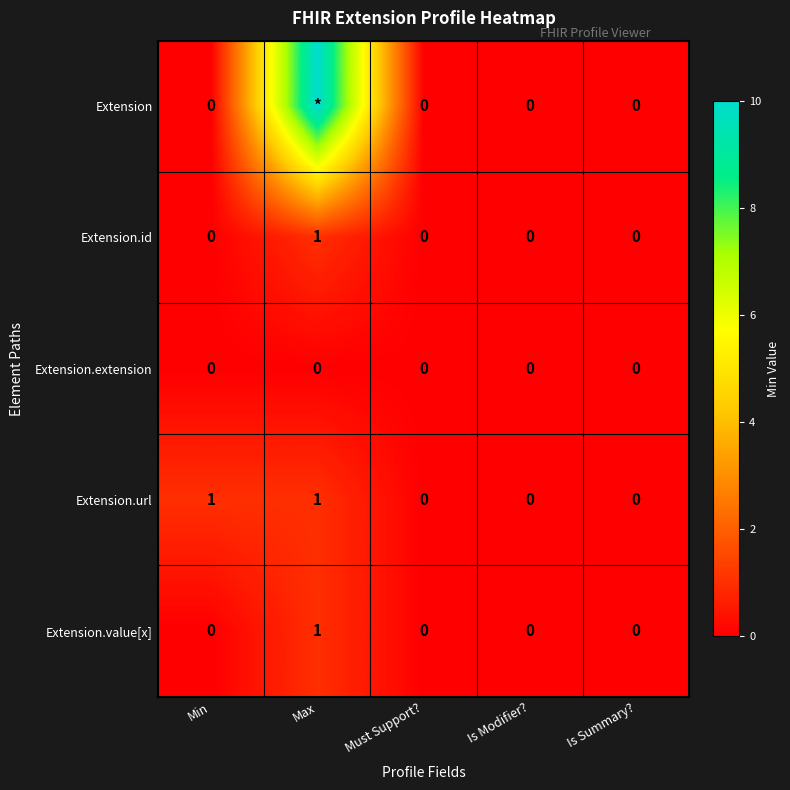

At which category is the sum across all series the highest?

Max